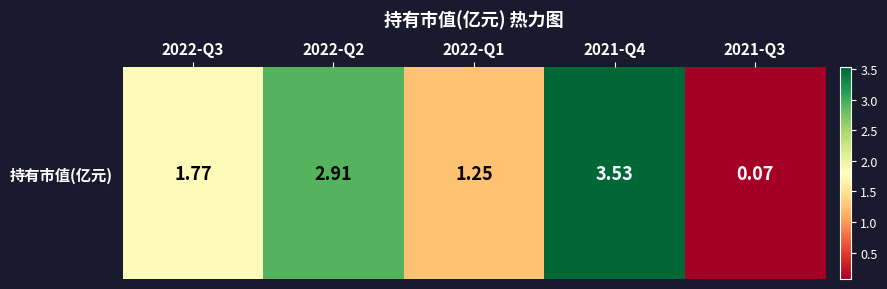

Reading left to right, extract all data points from this chart.

2022-Q3=1.8	2022-Q2=2.9	2022-Q1=1.2	2021-Q4=3.5	2021-Q3=0.1